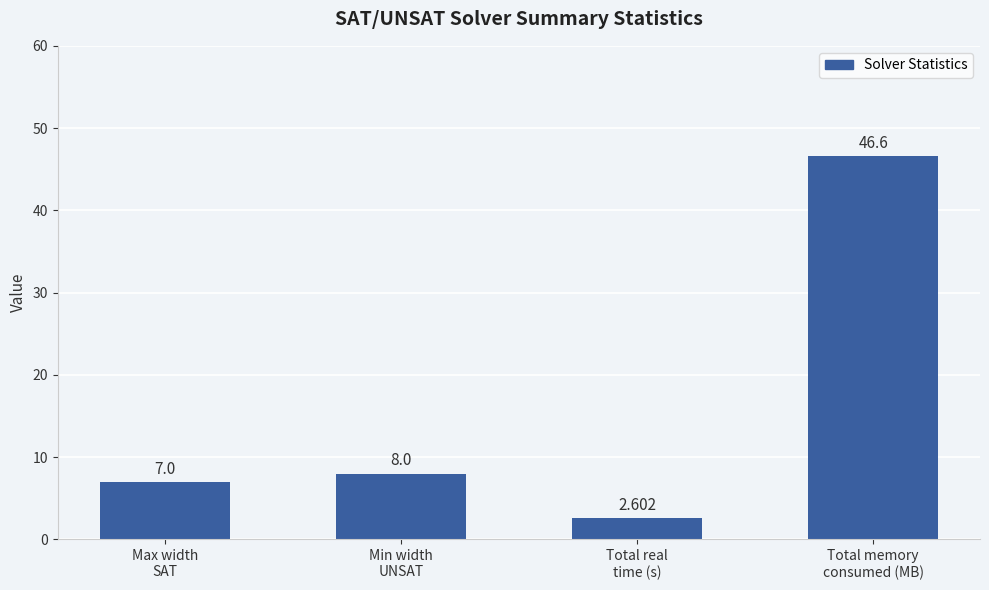

What is the sum of the values at Max width
SAT and Total memory
consumed (MB)?

53.6